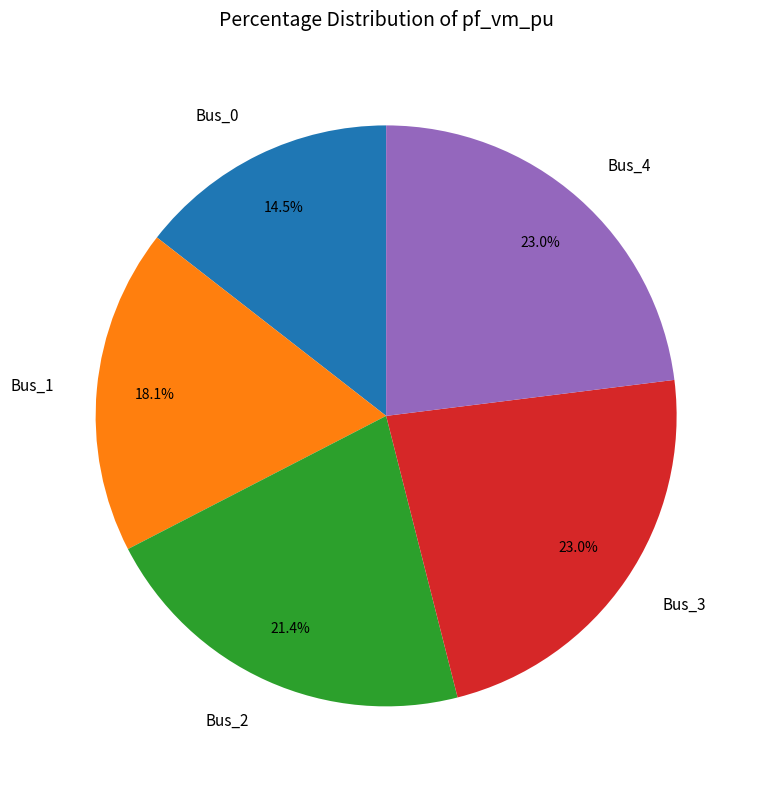

Do Bus_2 and Bus_1 together represent more than half of the pie?

No